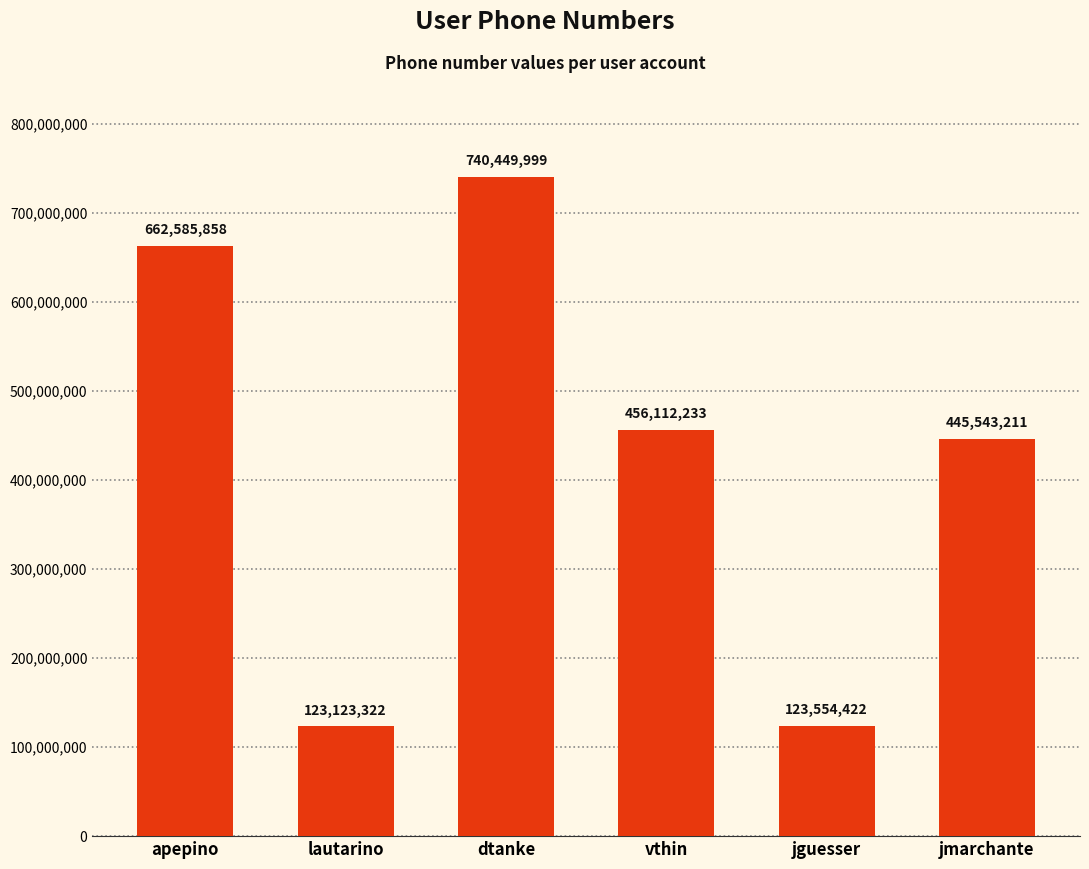

What position from the right is apepino?

6